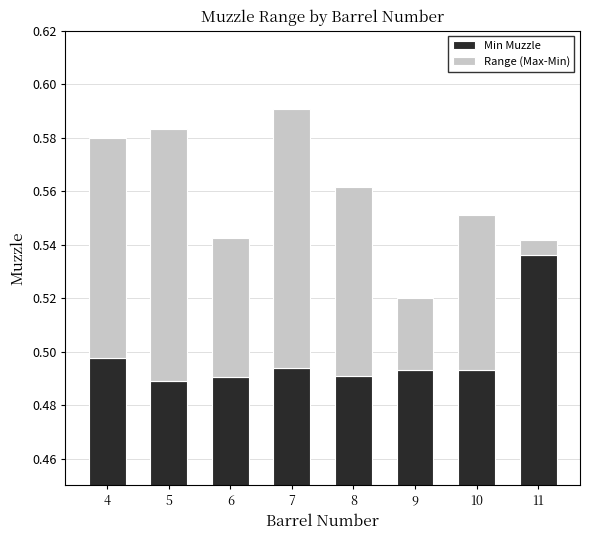

How many bars are there in total?

16